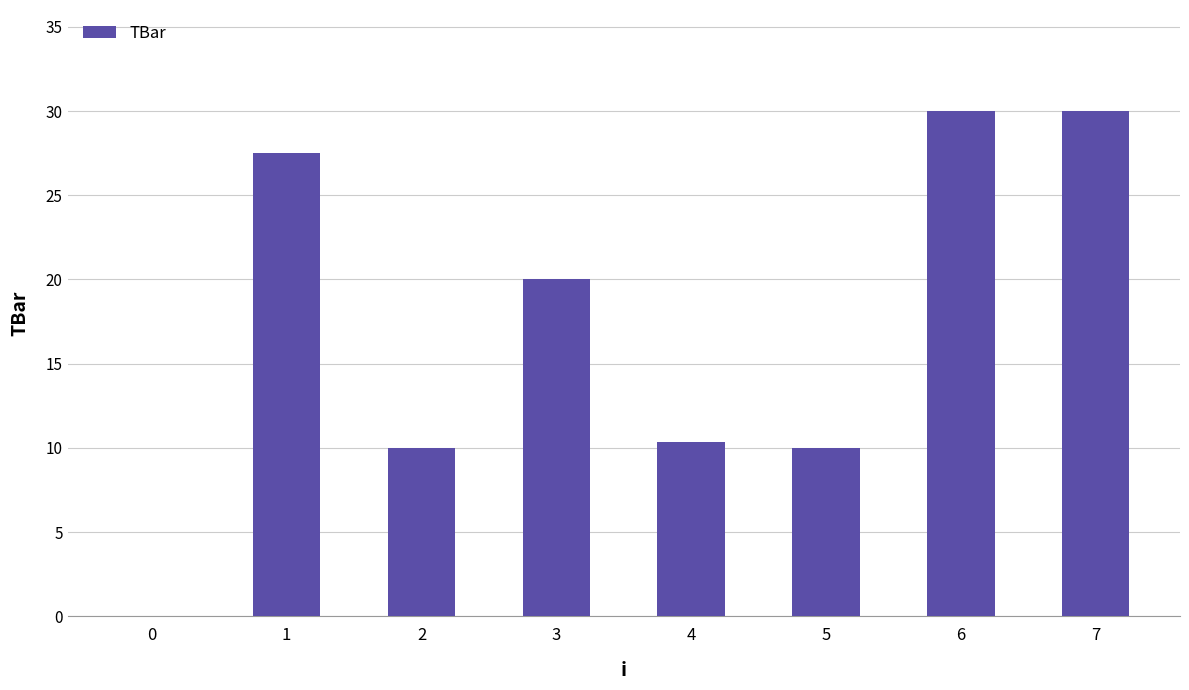

How many values are above zero?

7